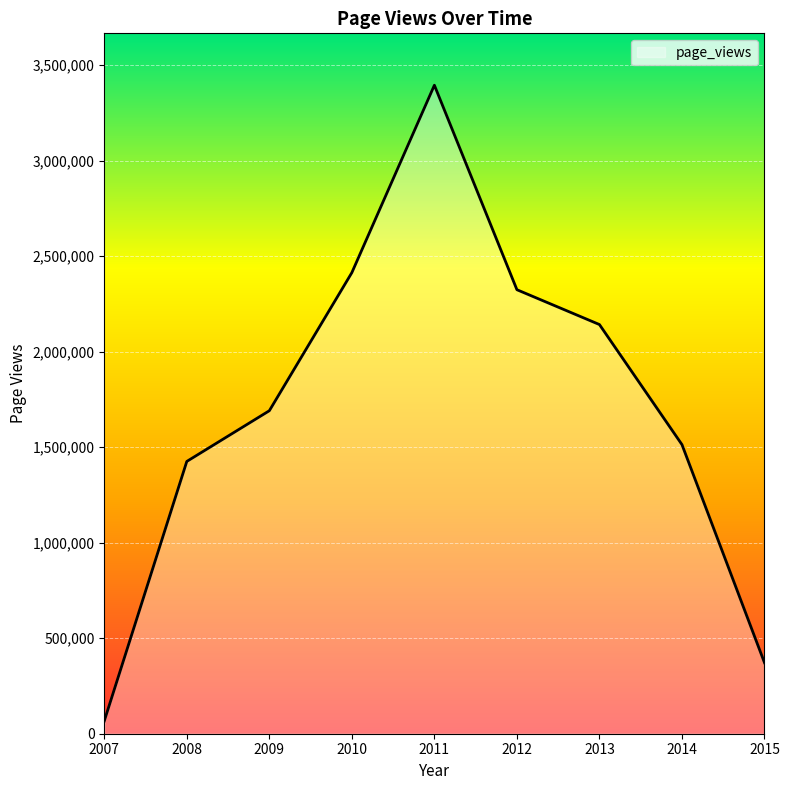

Reading left to right, list all the values displayed in this chart.

66717	1425123	1690426	2413245	3394155	2323815	2141530	1513069	371551